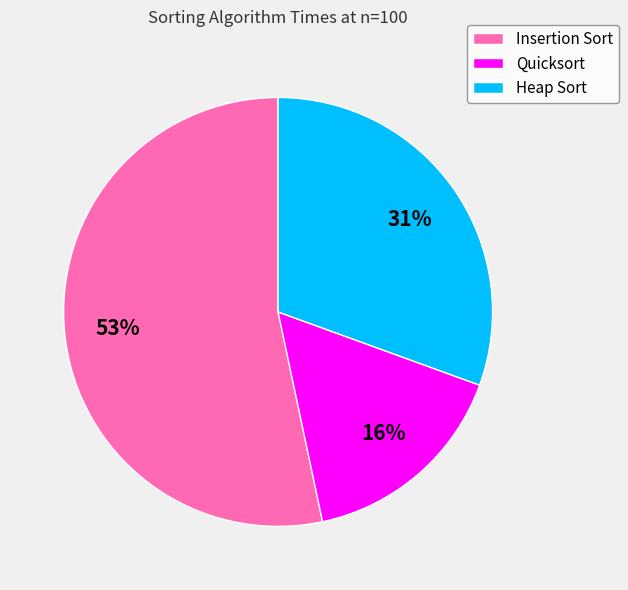

How many slices are in this pie chart?

3